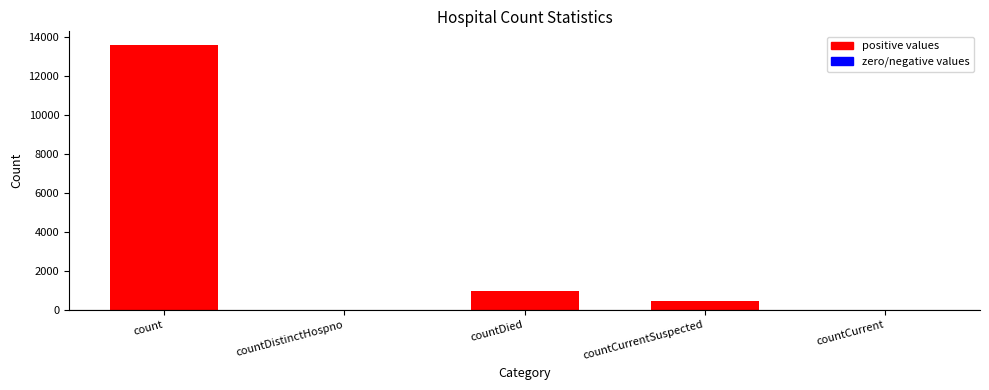

Reading right to left, what are all the values shown in this chart?

countCurrent=0	countCurrentSuspected=448	countDied=969	countDistinctHospno=0	count=13610